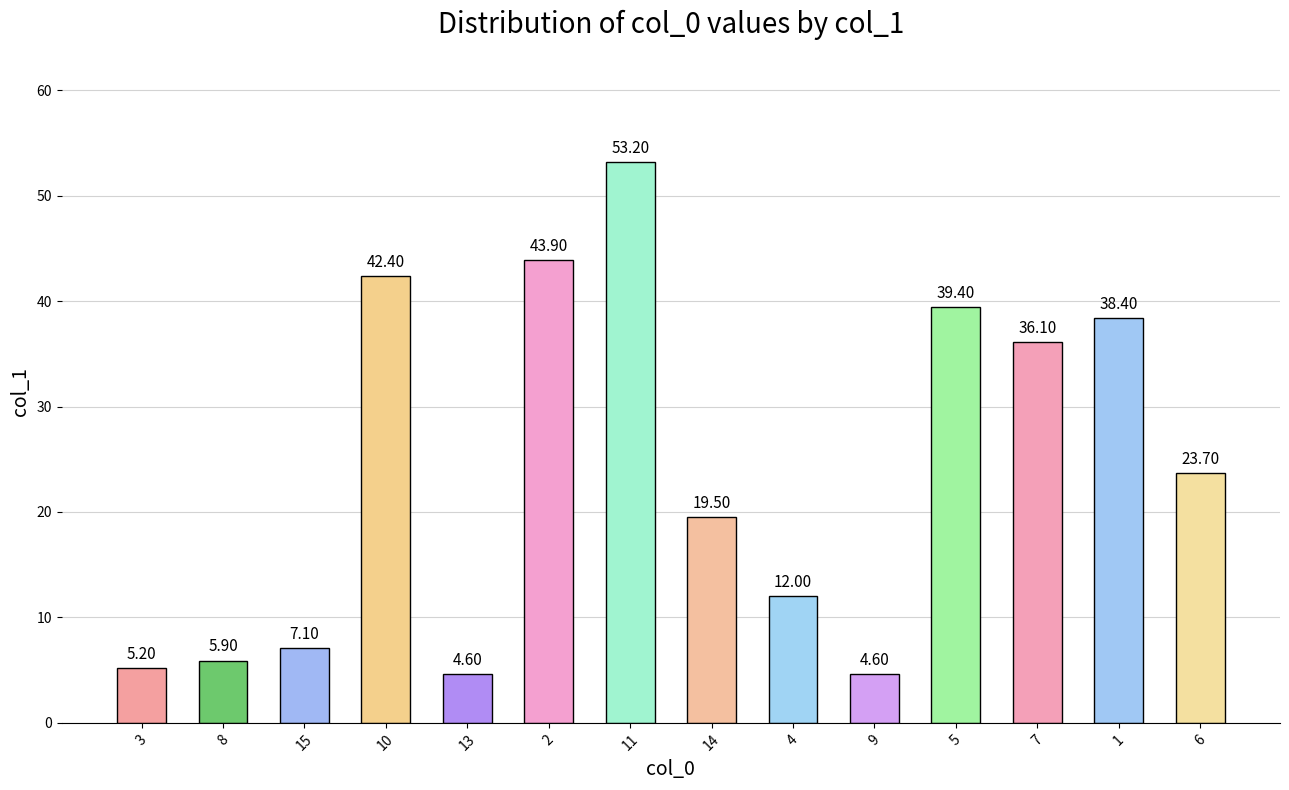

How many data points are above 23?

7